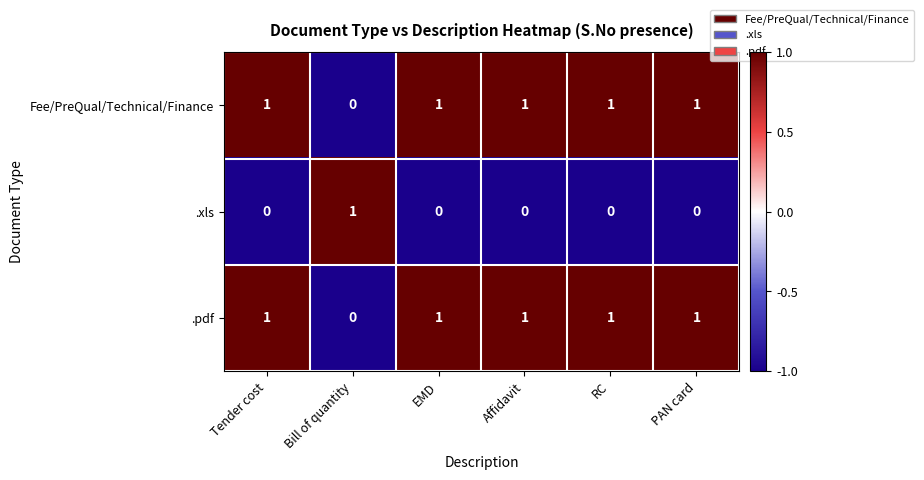

What is the sum of all .pdf values?

5